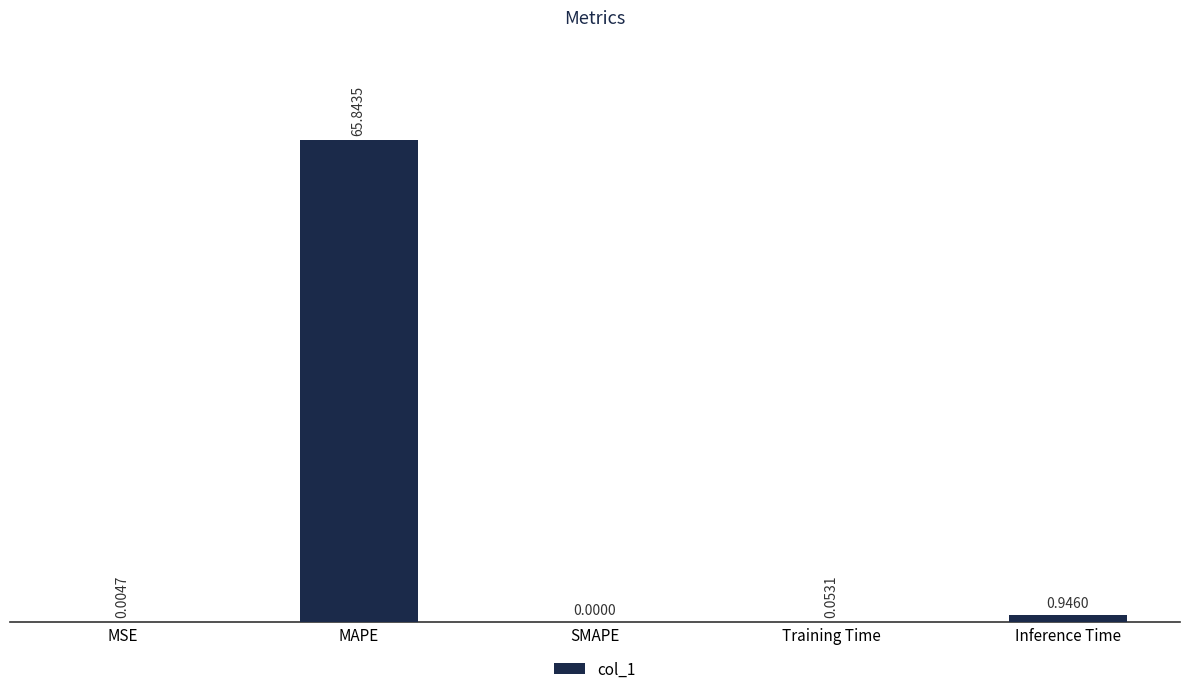

Which label corresponds to the largest value in the chart?

MAPE